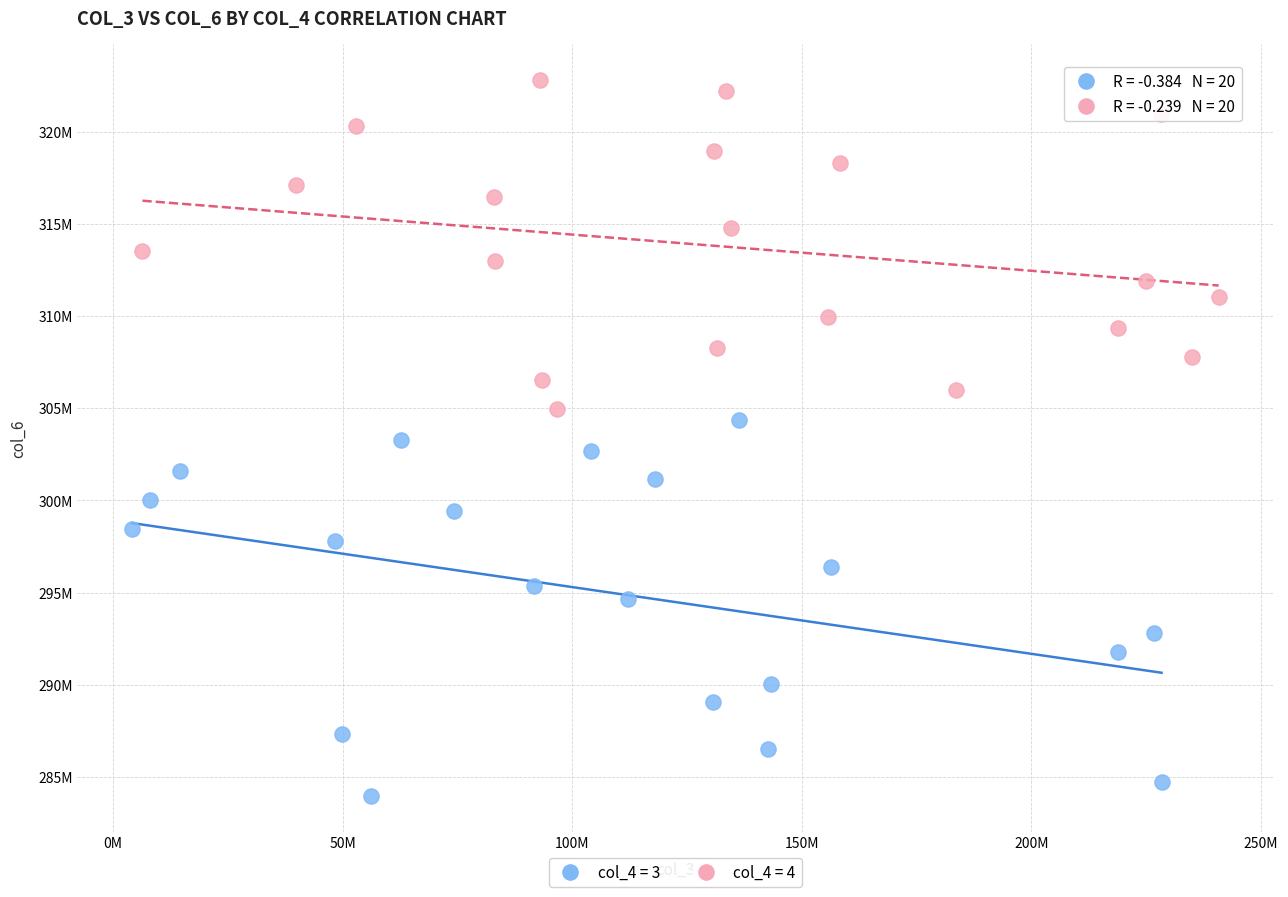

What are all the series names shown in the legend?

col_4 = 3, col_4 = 4